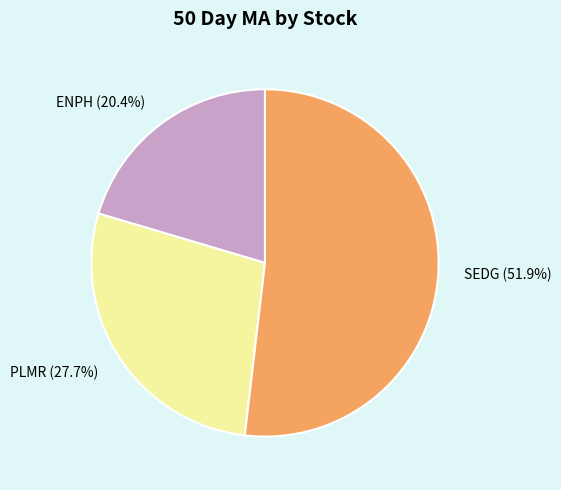

Count the number of slices in the pie.

3